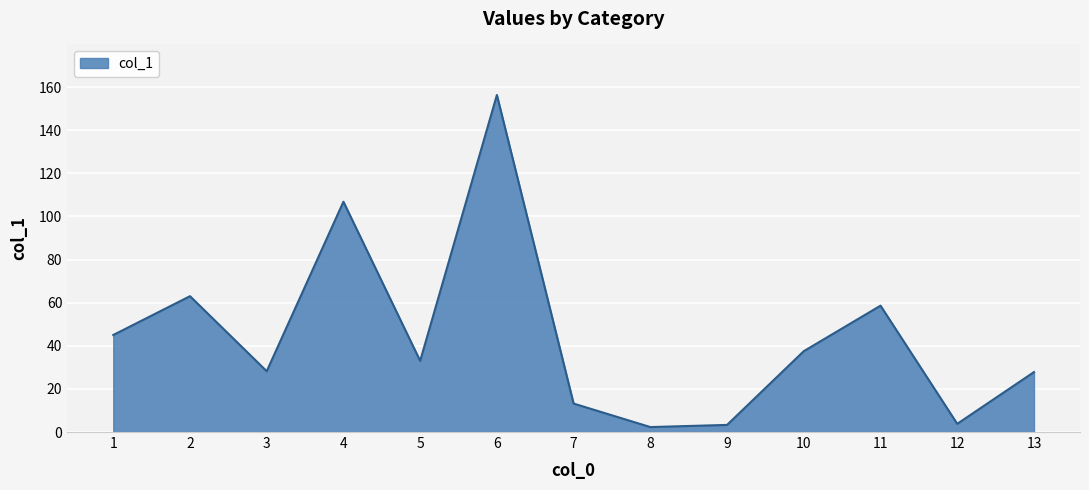

What is the maximum value shown in the chart?

156.3